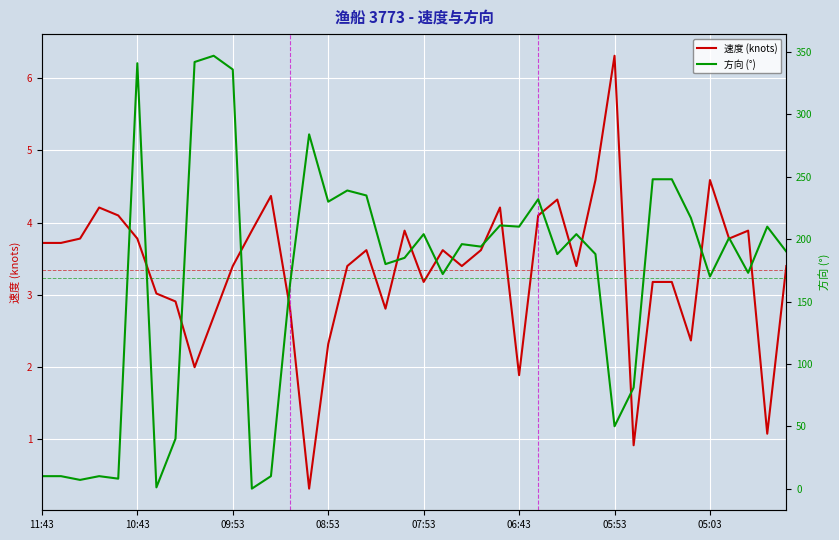

Is it true that 方向 (°) equals 164.0 at 13?

True